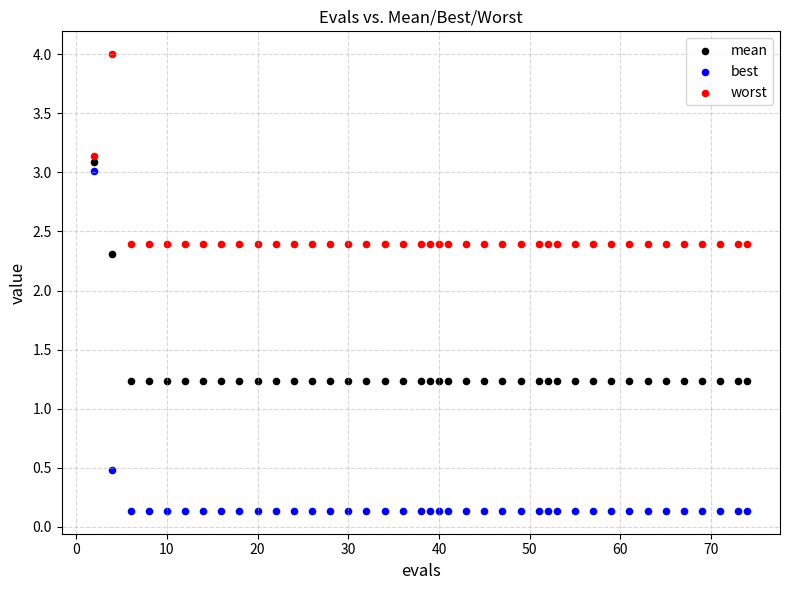

Across all data points, what is the range of Y values (max minus min)?

3.9